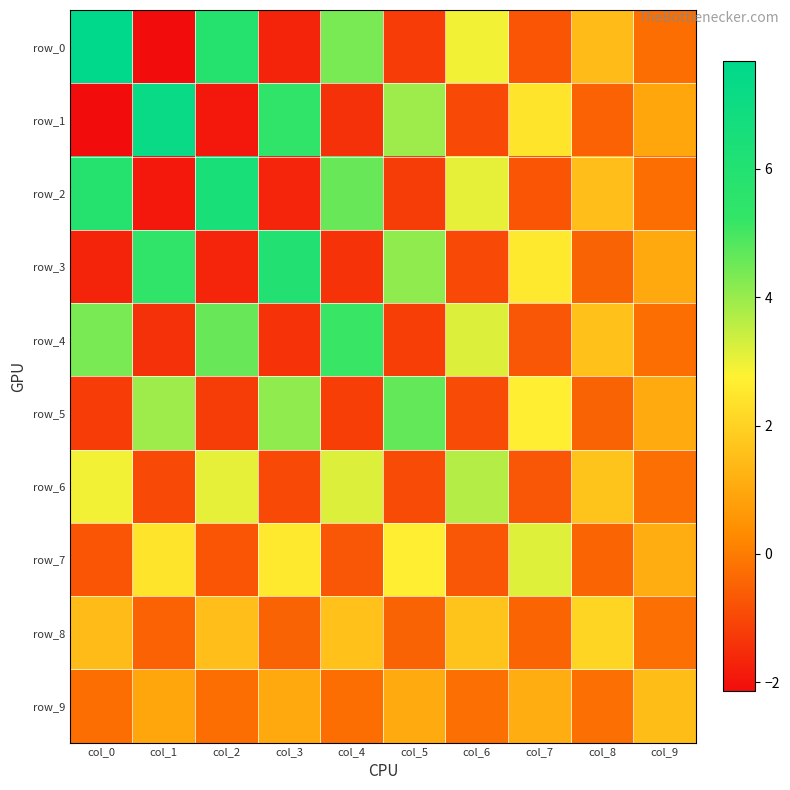

Which category has the lowest value across all series?

col_1